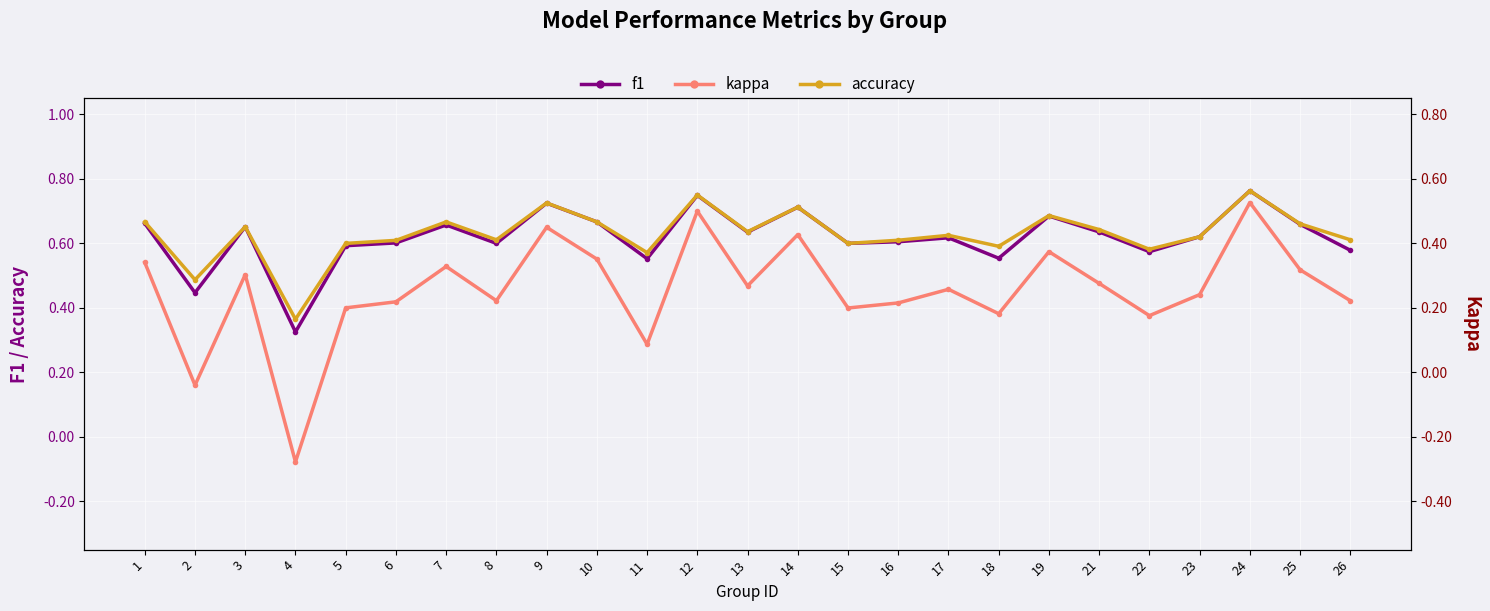

True or false: f1 has more than 1 interior local peaks.

True